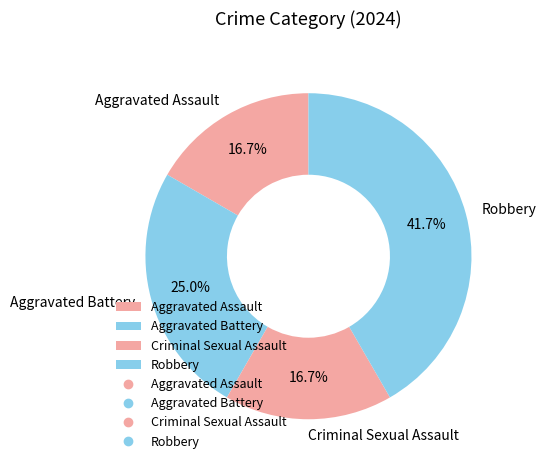

What is the largest slice in the pie chart?

Robbery